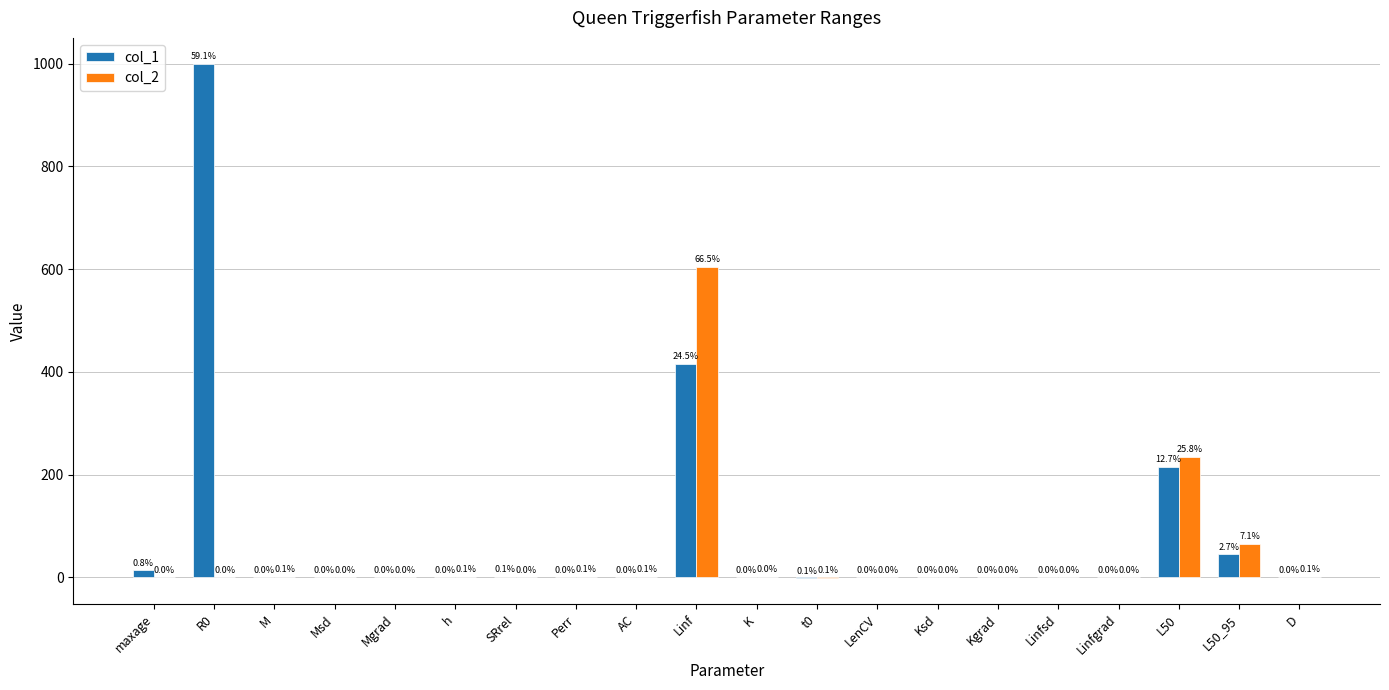

Is it true that col_2 equals 110.2 at L50?

False